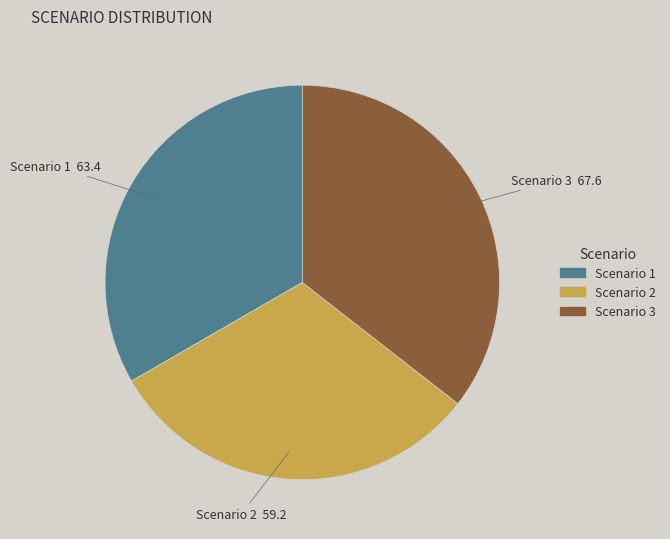

Which category has the smallest portion of the pie?

Scenario 2